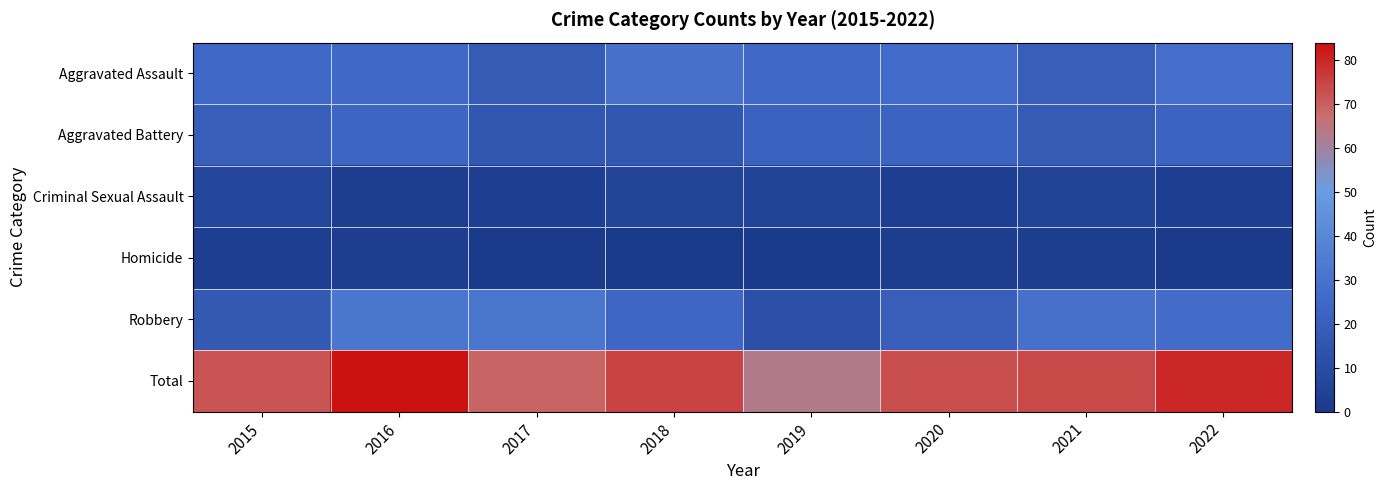

Between 2017 and 2021, which series saw the biggest shift?

Total